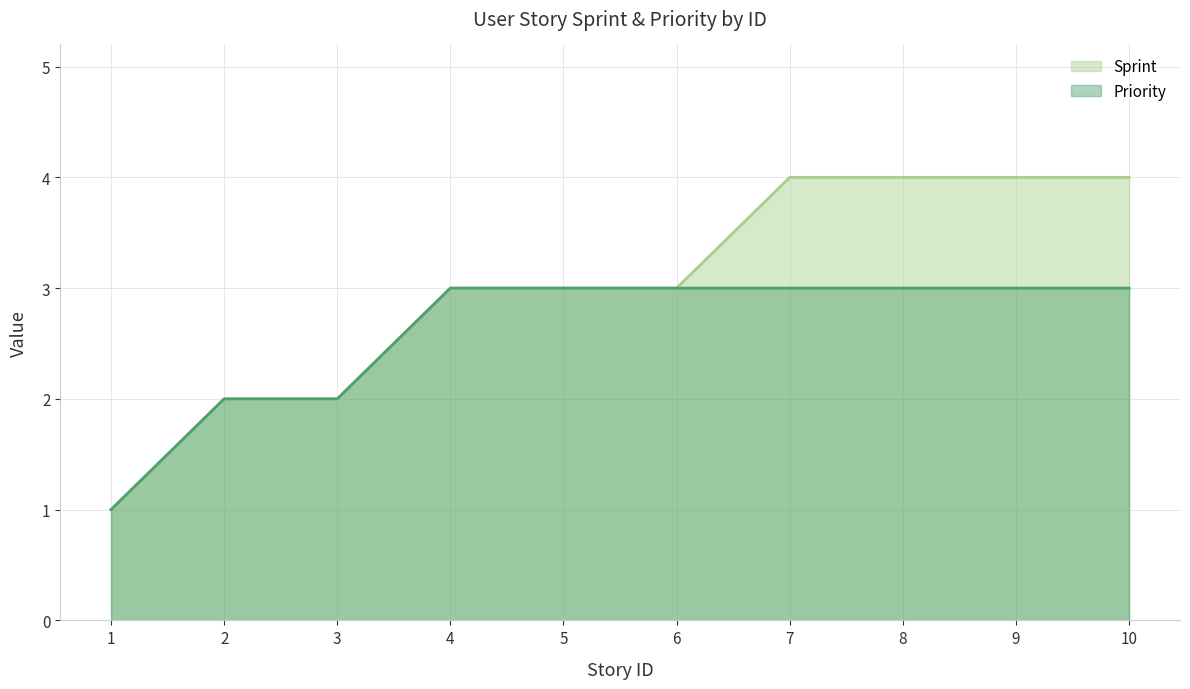

Which category has the highest value in the Sprint series?

7